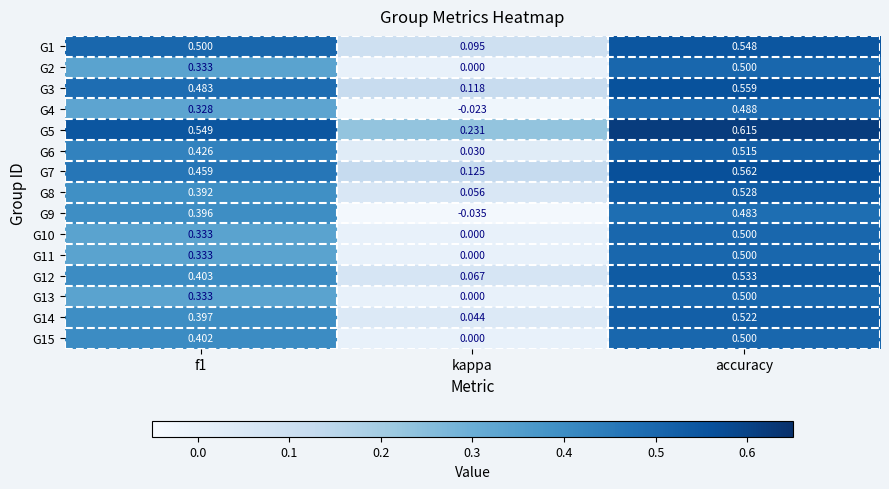

Is the value of G11 at kappa greater than the value of G1 at accuracy?

No